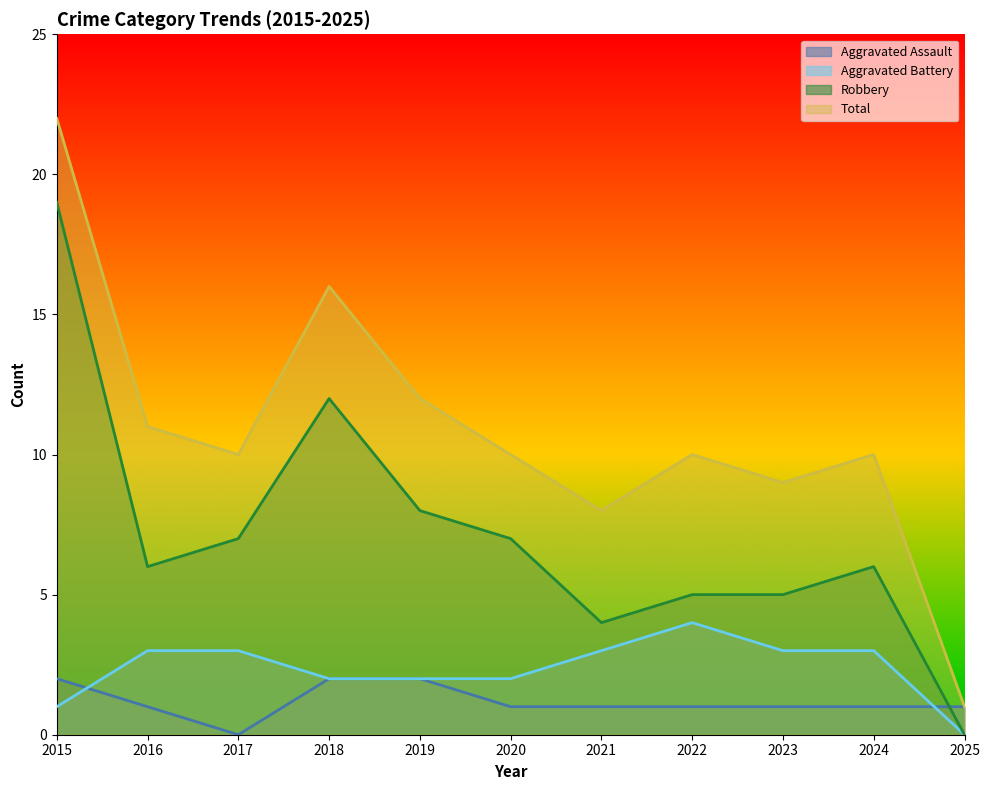

True or false: Robbery and Total cross at least once.

False